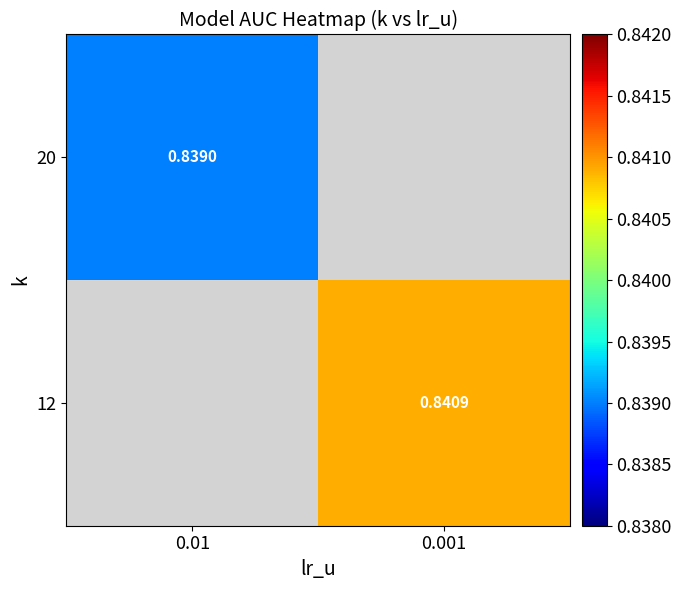

At which category does the chart reach its minimum across all series?

0.01